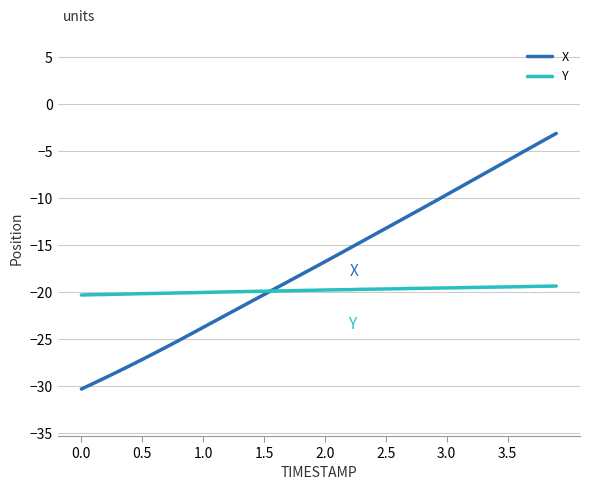

Rank the series by their maximum value, from highest to lowest.

X, Y